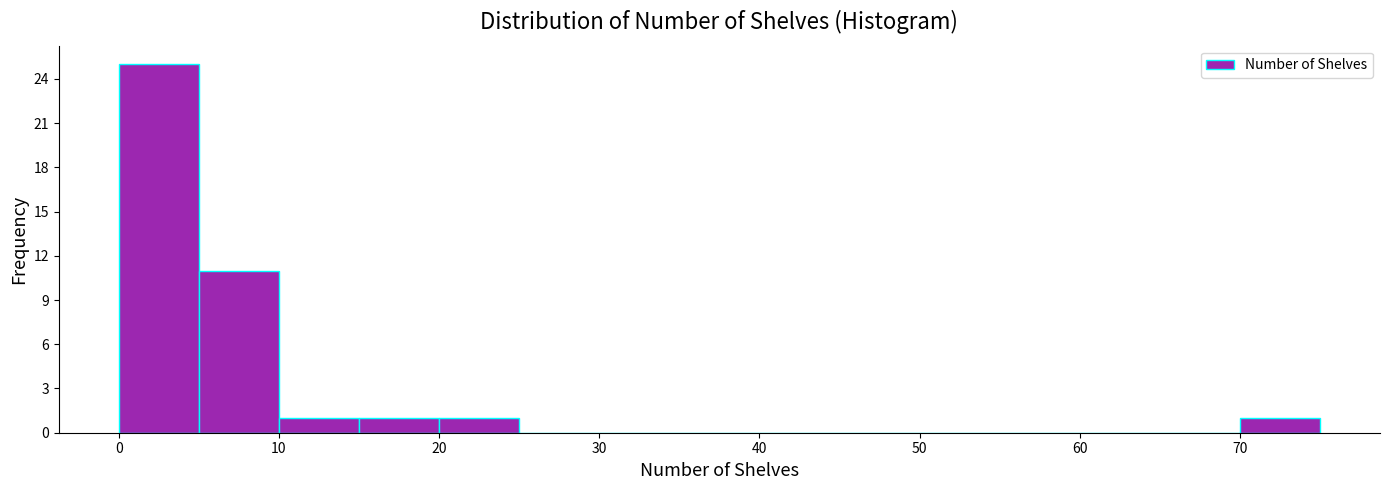

Over which range of the x-axis is the bar tallest?

0 to 5